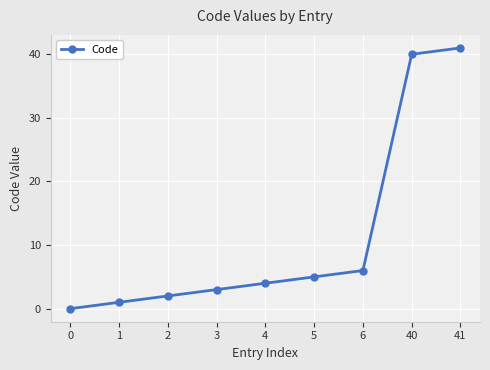

True or false: the data shows 70 at 40.

False